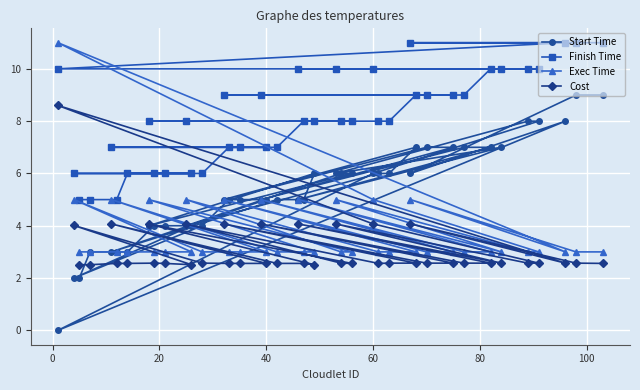

List the series in order of their peak value, highest first.

Finish Time, Exec Time, Start Time, Cost